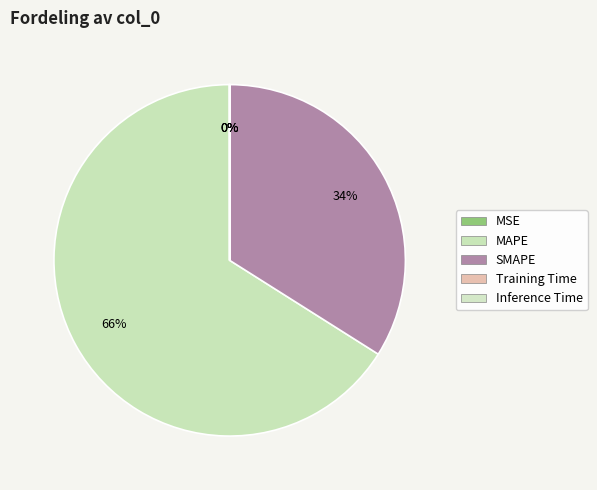

What portion of the pie excludes MAPE?

34.0%